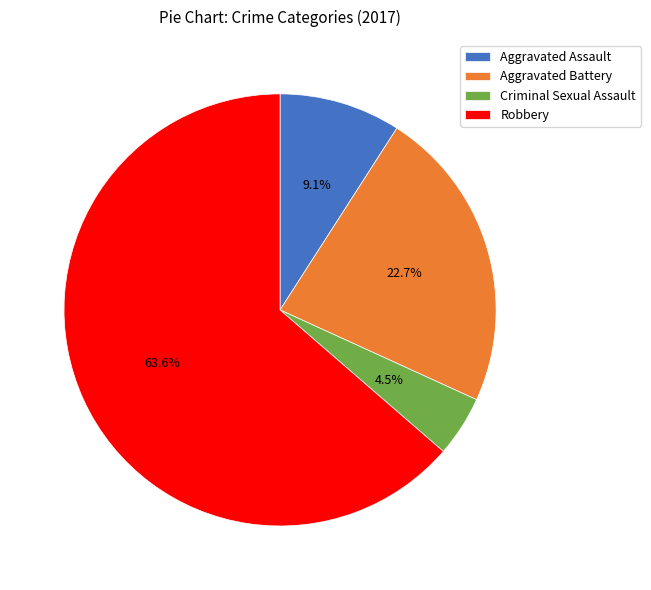

What percentage is NOT represented by Aggravated Assault?

90.9%